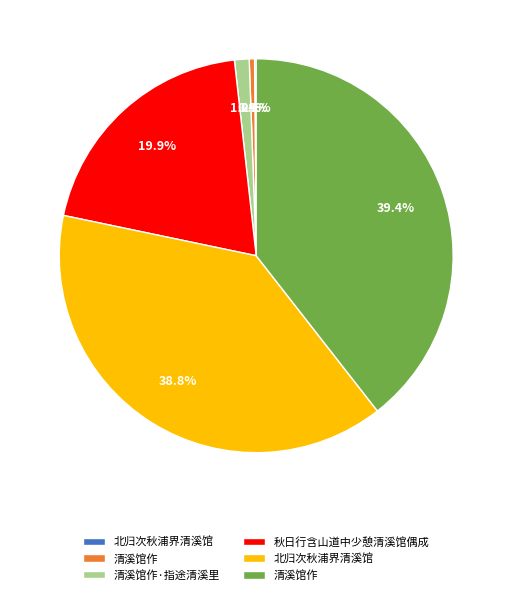

Does any single category account for the majority?

No